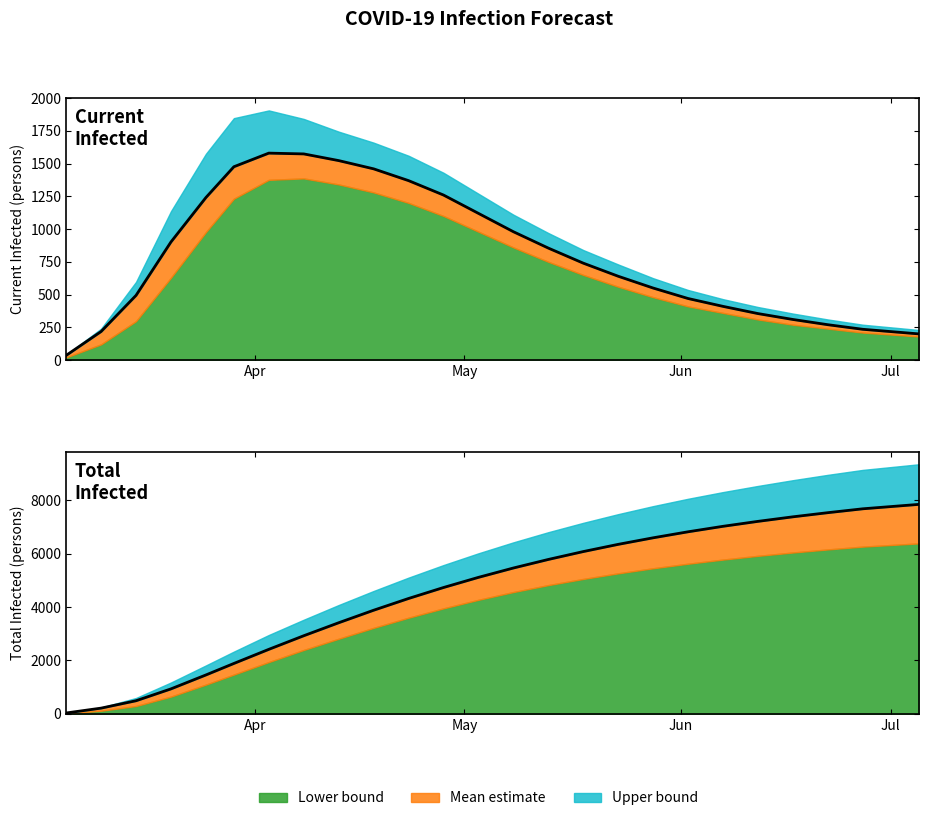

Reading right to left, list all the values displayed in this chart.

predicted_current_infected_lower: 180	210	240	270	310	360	410	480	560	650	750	860	980	1100	1200	1280	1341	1387	1376	1232	977	629	297	120	20
predicted_current_infected_mean: 200	235	270	310	355	410	470	550	640	740	855	980	1120	1260	1370	1460	1523	1574	1580	1476	1241	902	494	218	36
predicted_current_infected_upper: 230	270	310	355	405	465	535	625	730	840	970	1110	1270	1430	1560	1660	1744	1841	1906	1847	1575	1137	597	240	40
predicted_total_infected_lower: 6380	6260	6155	6040	5915	5775	5620	5450	5260	5050	4820	4560	4270	3950	3600	3220	2813	2393	1941	1472	1097	649	297	120	20
predicted_total_infected_mean: 7840	7675	7530	7375	7205	7020	6815	6590	6345	6075	5780	5460	5110	4730	4320	3880	3412	2926	2417	1889	1459	938	494	218	36
predicted_total_infected_upper: 9340	9130	8945	8745	8530	8300	8050	7775	7475	7150	6800	6420	6010	5570	5100	4600	4075	3525	2954	2332	1815	1177	597	240	40